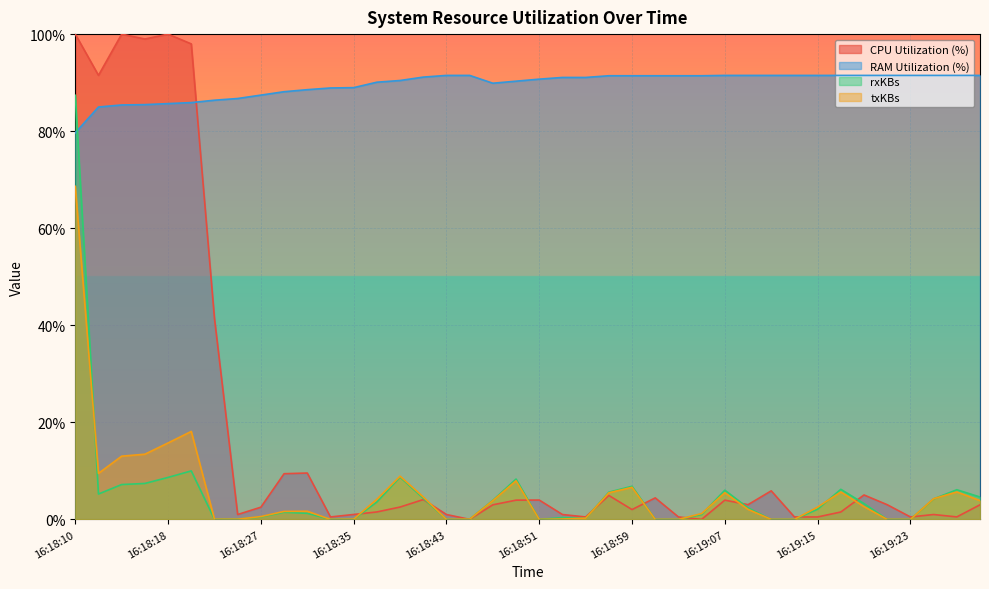

In CPU Utilization (%), how many points are higher than both neighbors (excluding endpoints)?

11